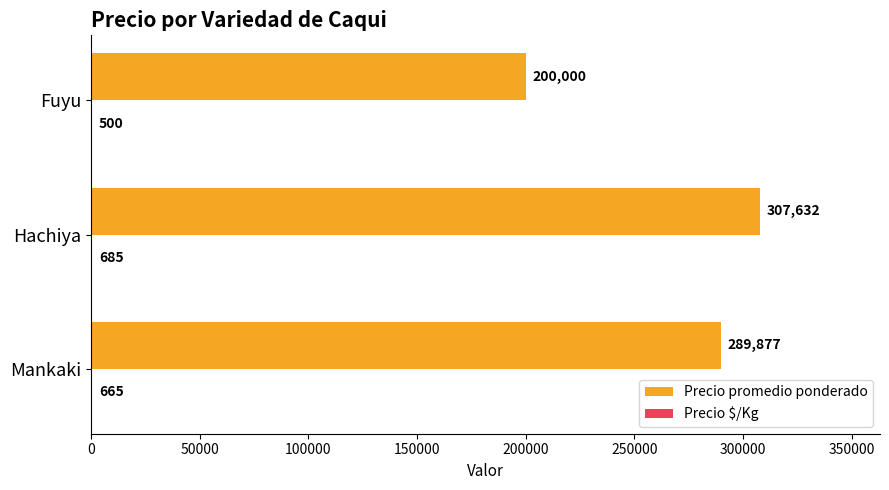

How many data points does each series have?

3